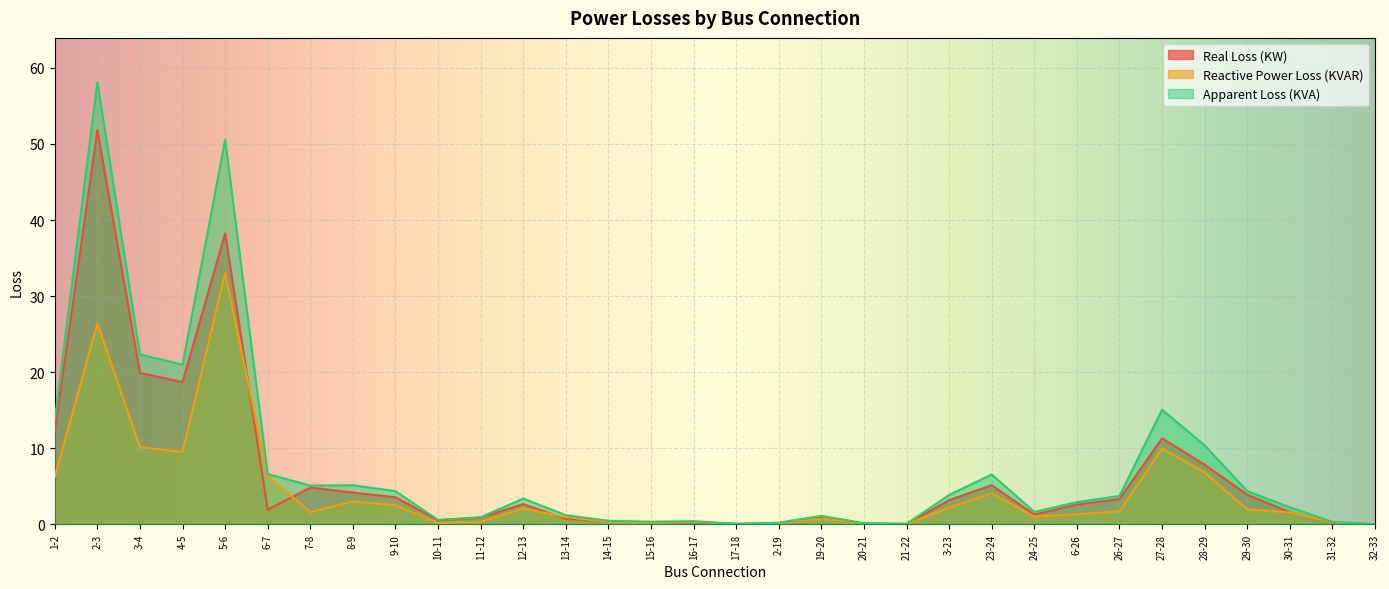

How many lines are shown in the chart?

3